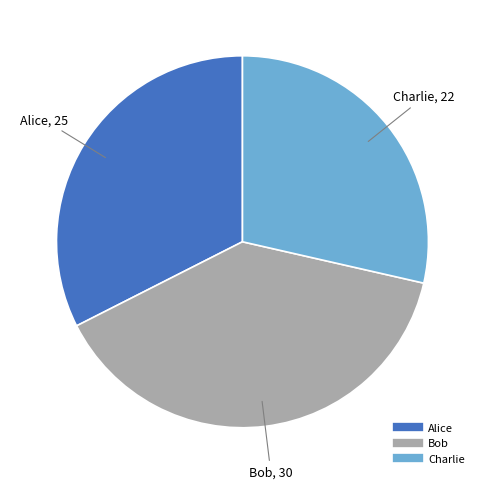

Which category has the biggest portion of the pie?

Bob